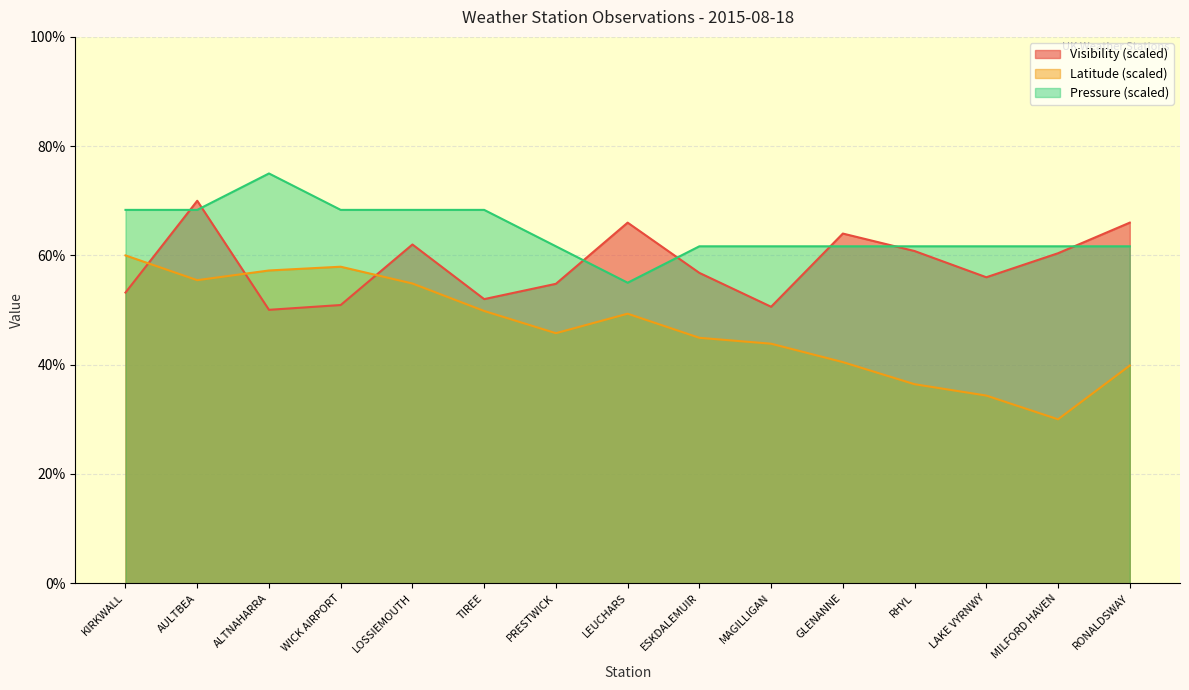

What position from the left is PRESTWICK?

7